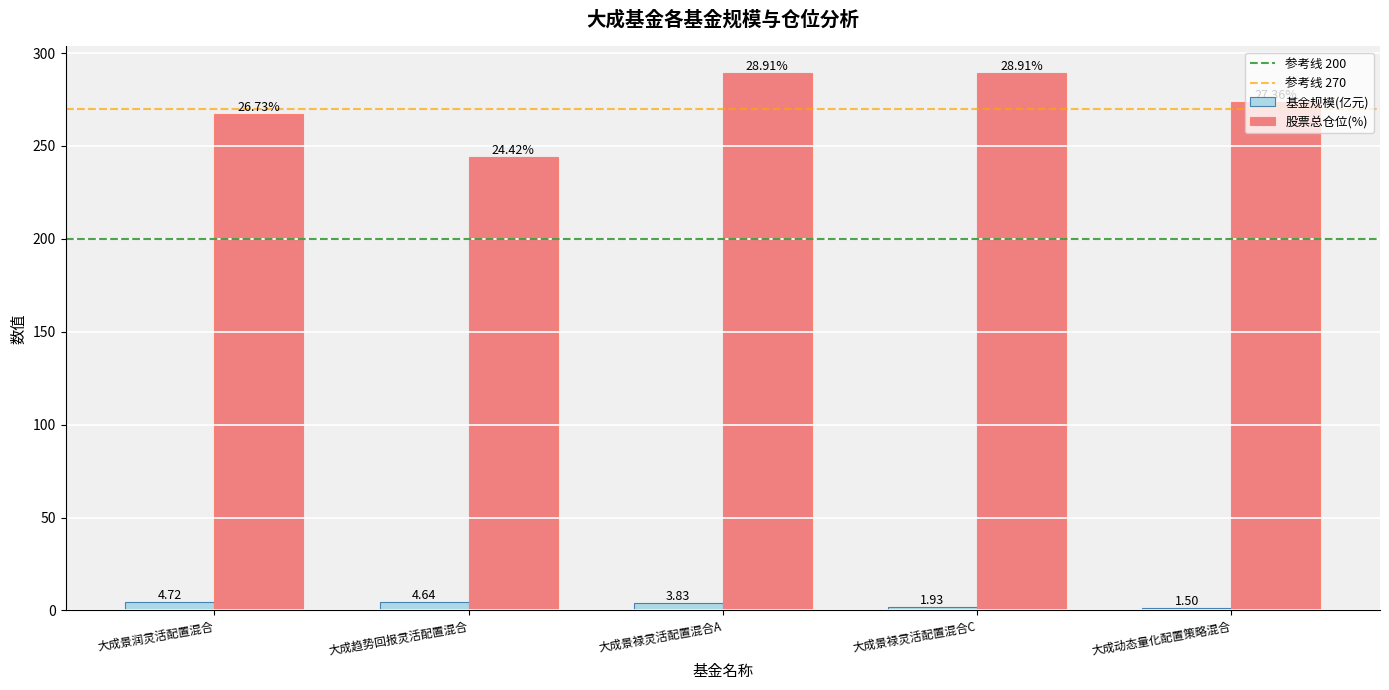

What is the minimum value shown in the chart?

1.5